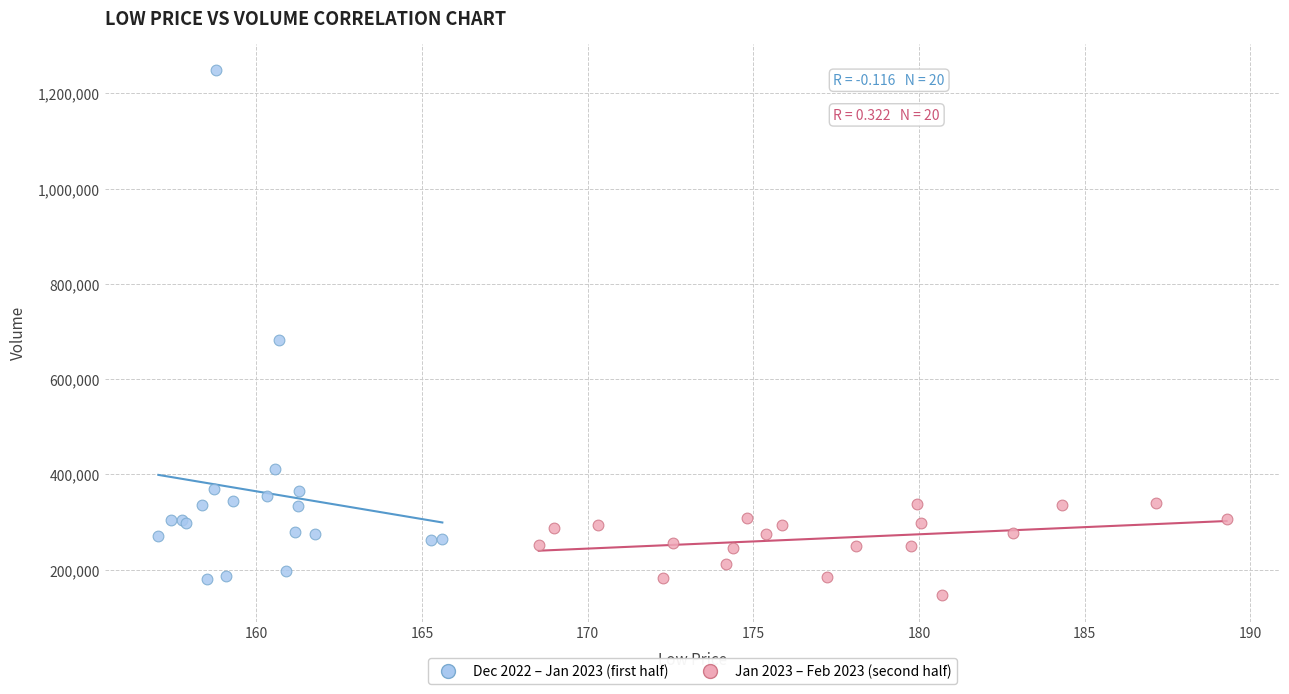

Which series reaches the maximum Y coordinate?

Dec 2022 – Jan 2023 (first half)